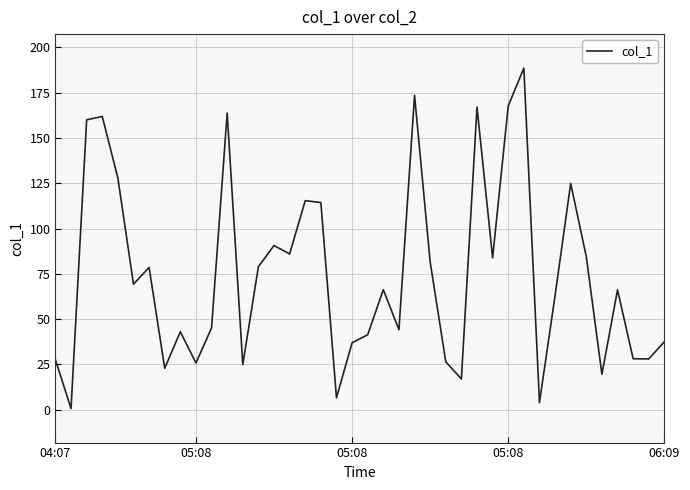

Is this an area chart (filled region under the line)?

No